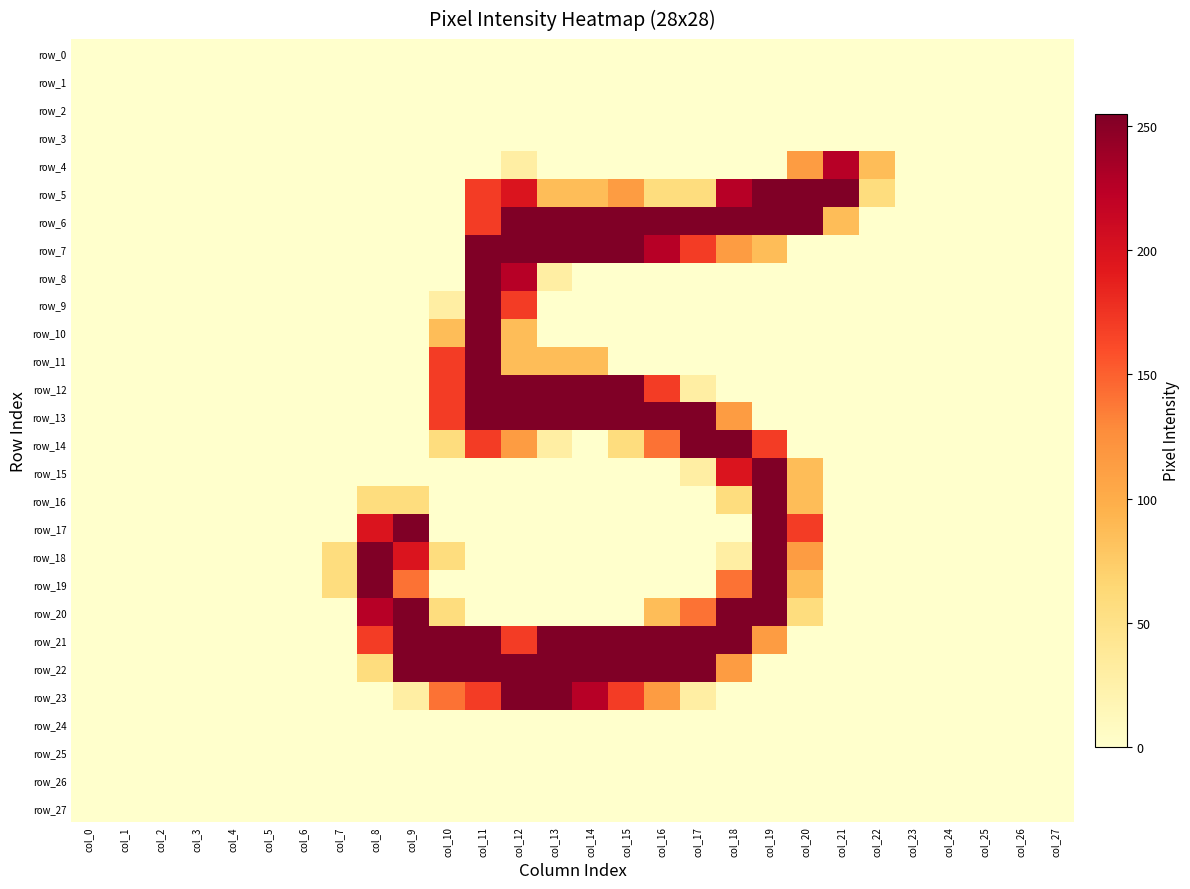

True or false: row_20 has a value of 0 at col_0.

True